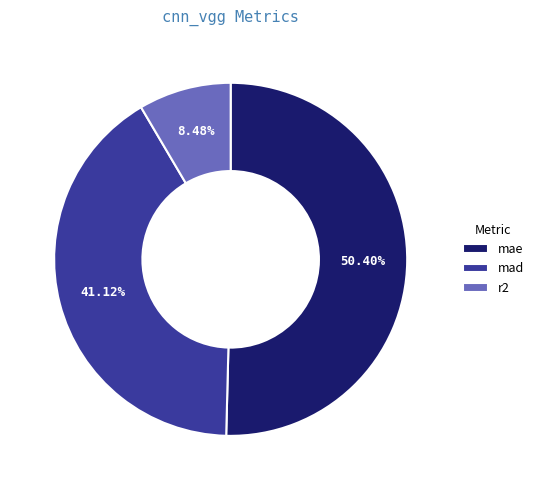

What percentage is the mad slice, to the nearest percent?

41%